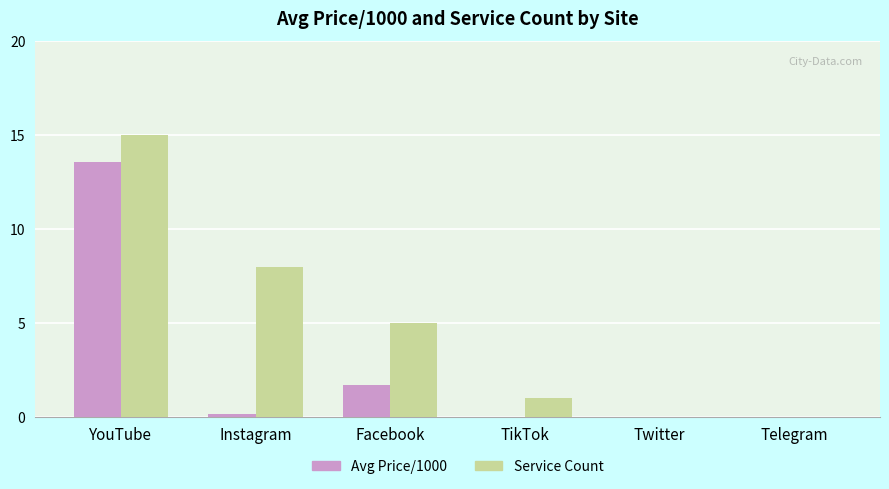

What is the highest value of the Service Count series?

15.0